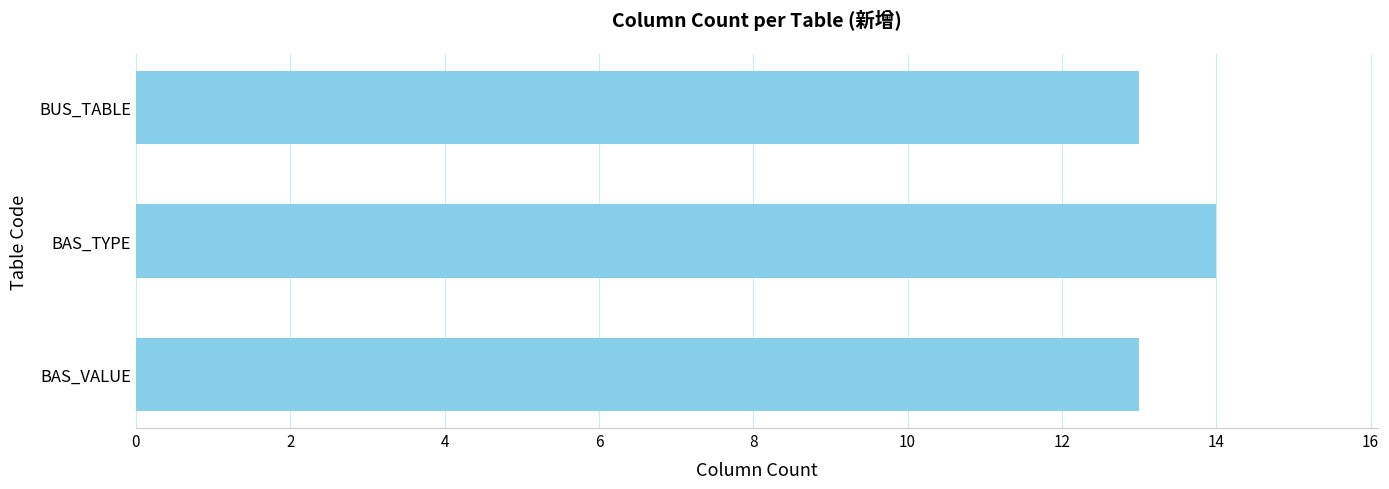

What is the smallest value displayed?

13